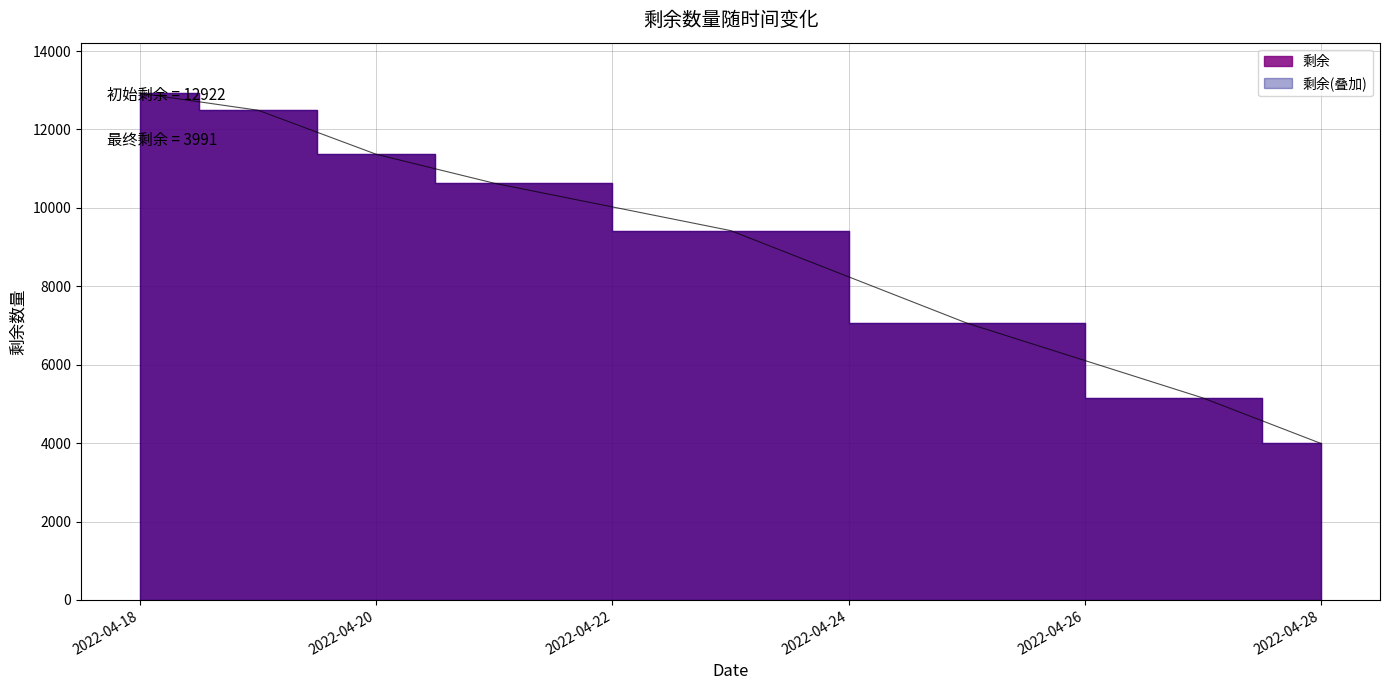

Rank the categories by value from lowest to highest.

2022-04-28, 2022-04-27, 2022-04-25, 2022-04-23, 2022-04-21, 2022-04-20, 2022-04-19, 2022-04-18